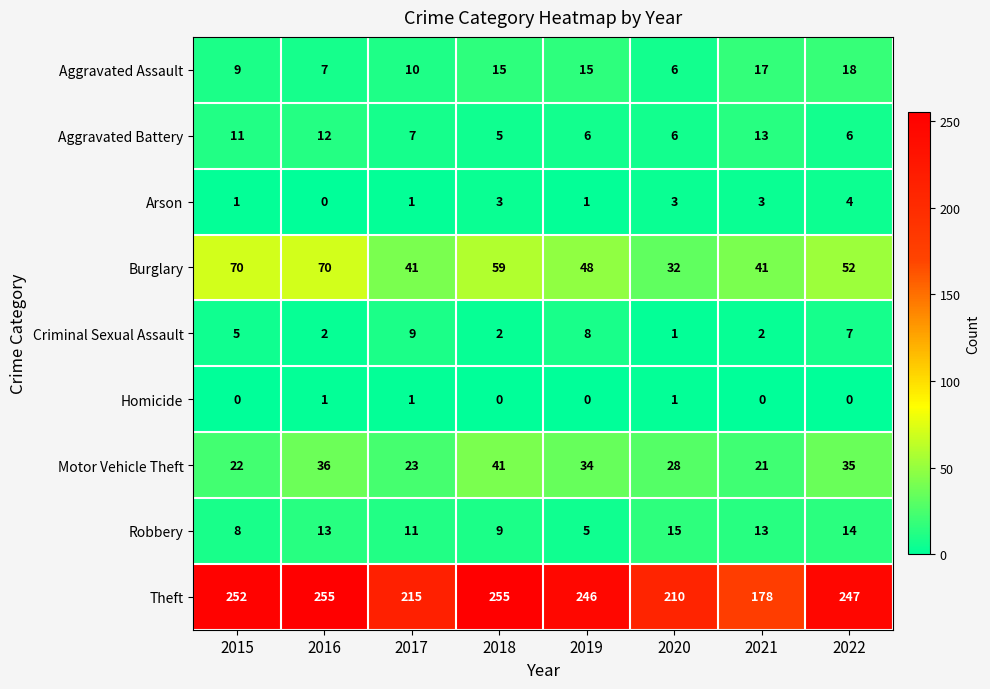

At which label does Arson reach its peak?

2022